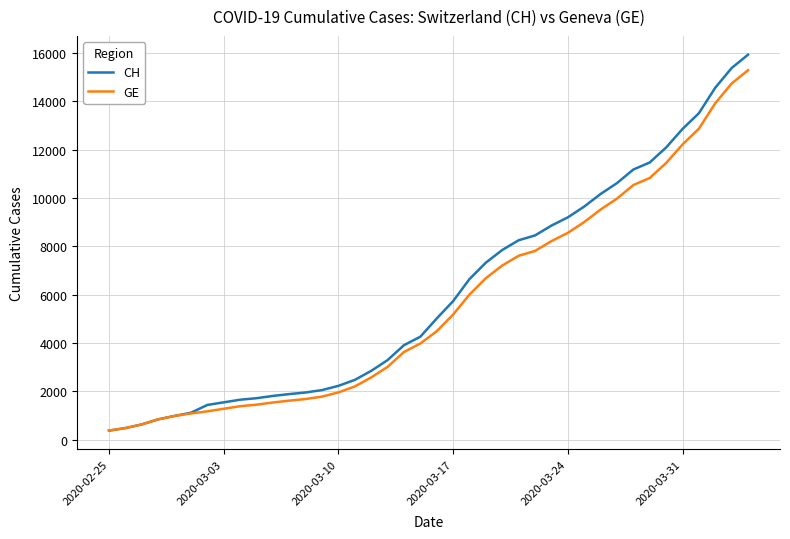

What is the maximum value shown in the chart?

15926